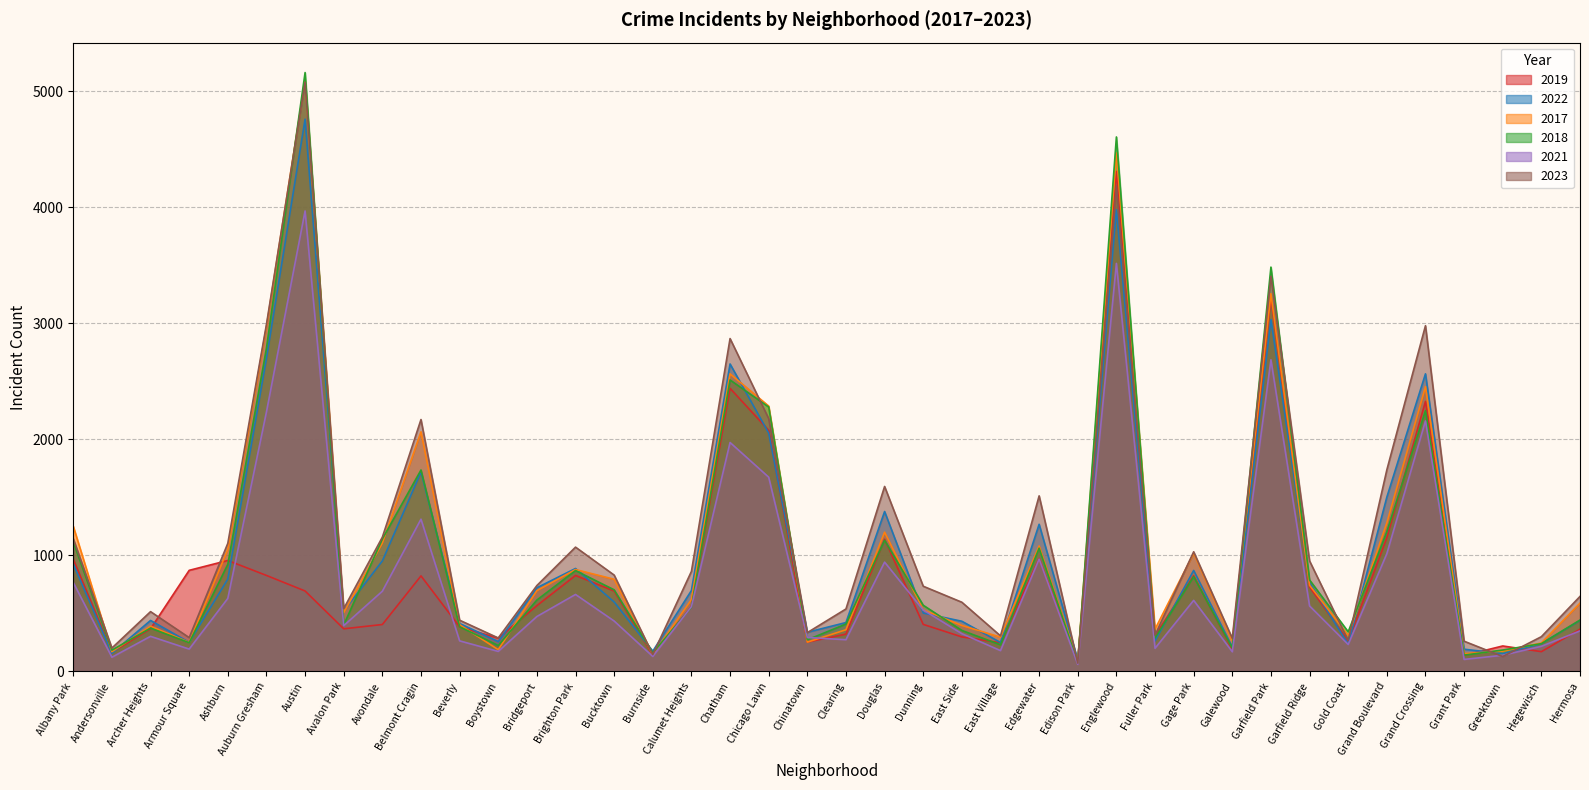

Which category has the highest value across all series?

Austin